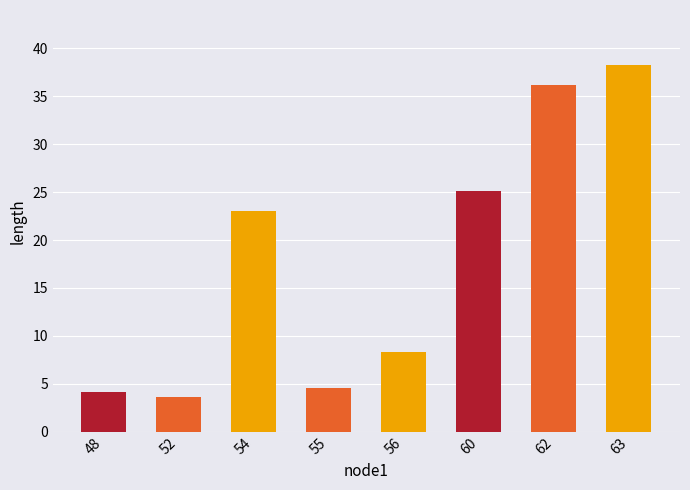

What is the maximum value shown in the chart?

38.2